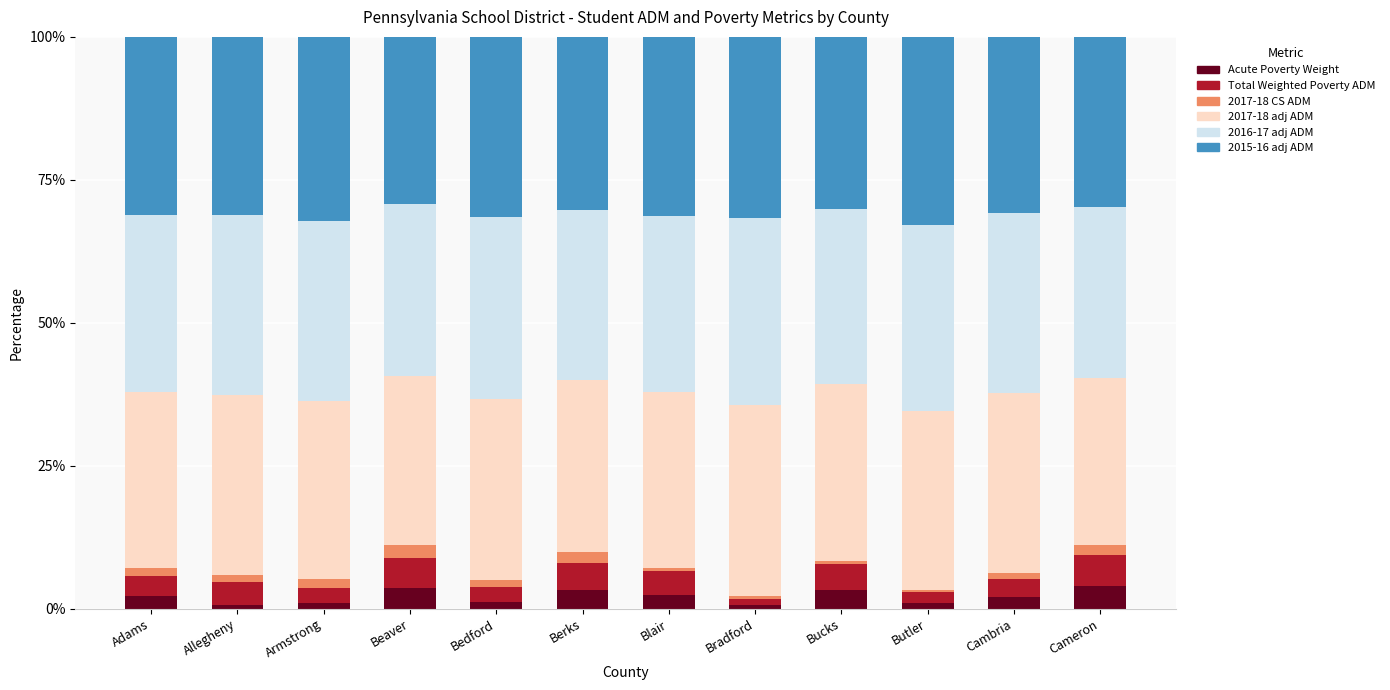

The Acute Poverty Weight series shows 4.0 at Cameron. True or false?

True